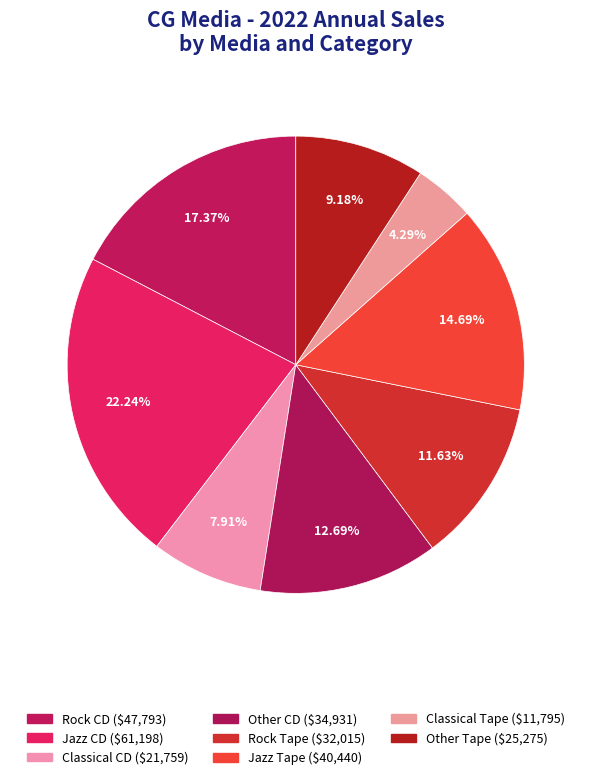

Is it true that Rock CD is 7% of the pie?

False